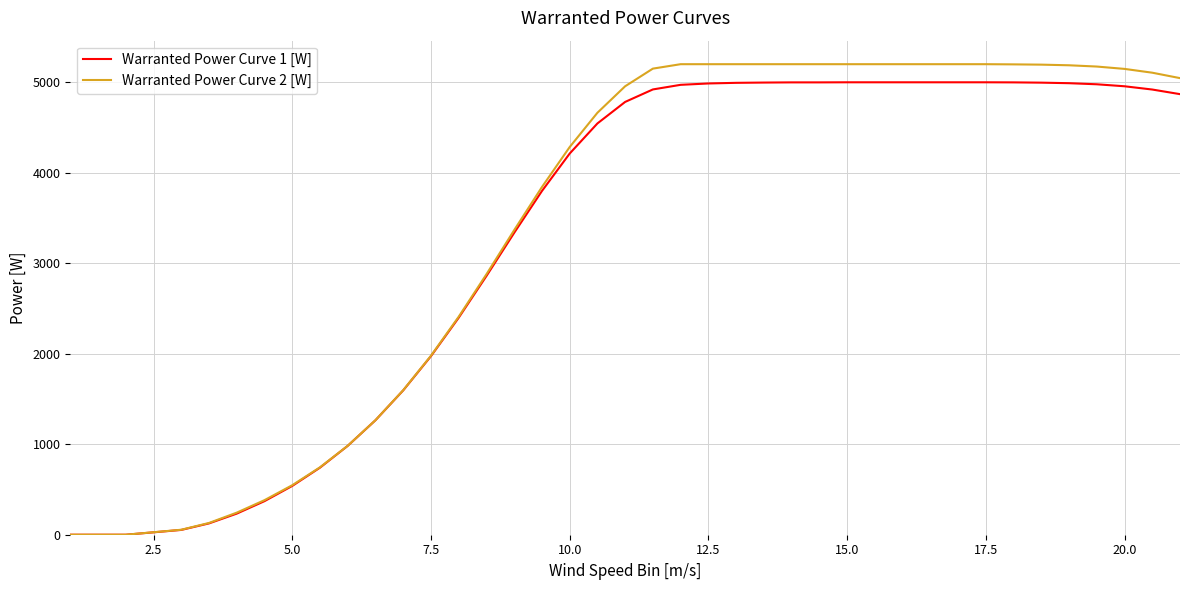

What is the difference between the maximum and minimum values in the Warranted Power Curve 1 [W] series?

5000